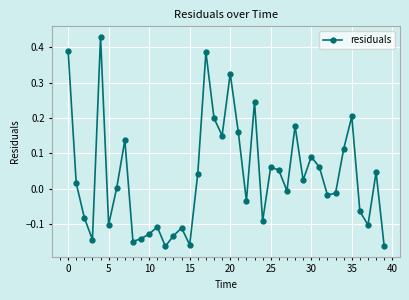

How many distinct data groups are displayed?

1